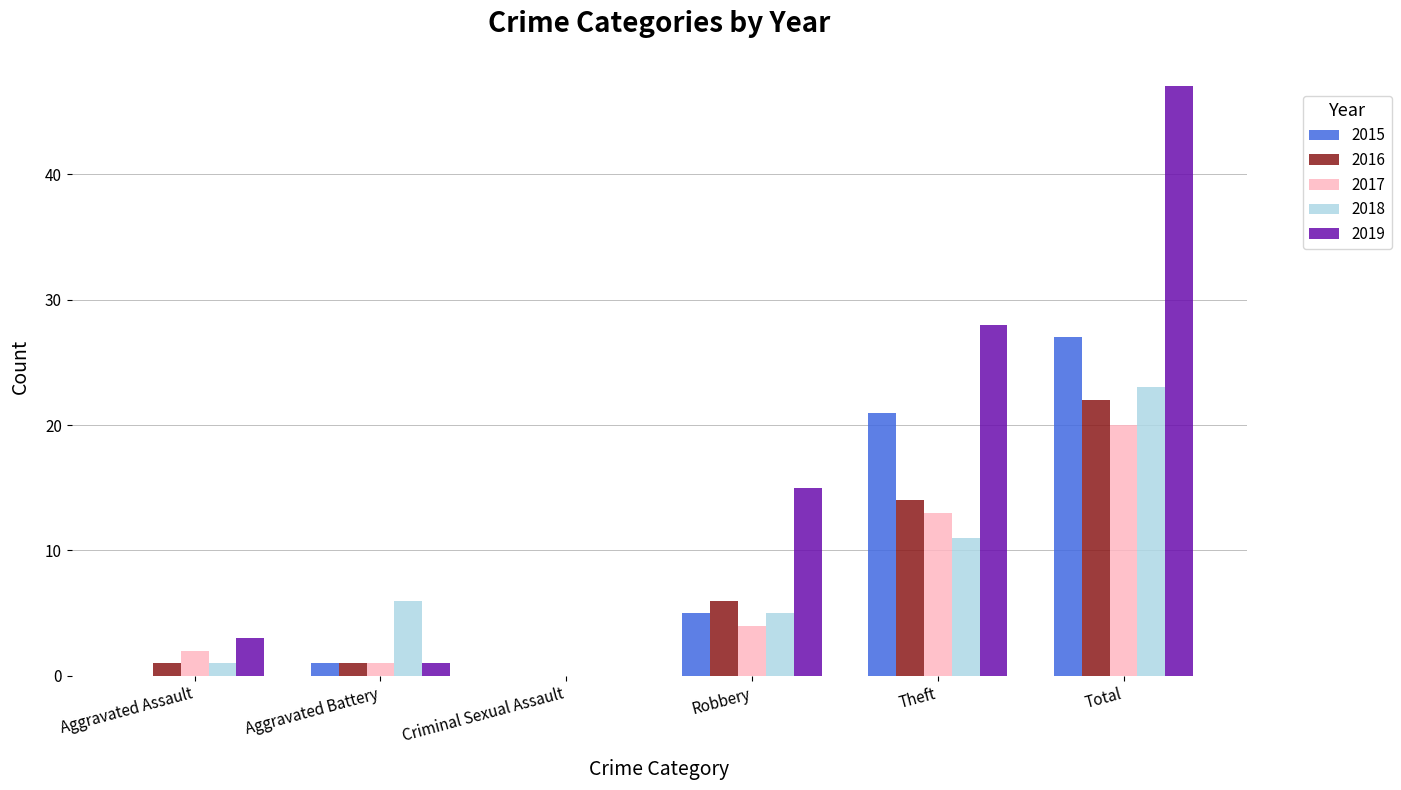

What is the maximum value for 2015?

27